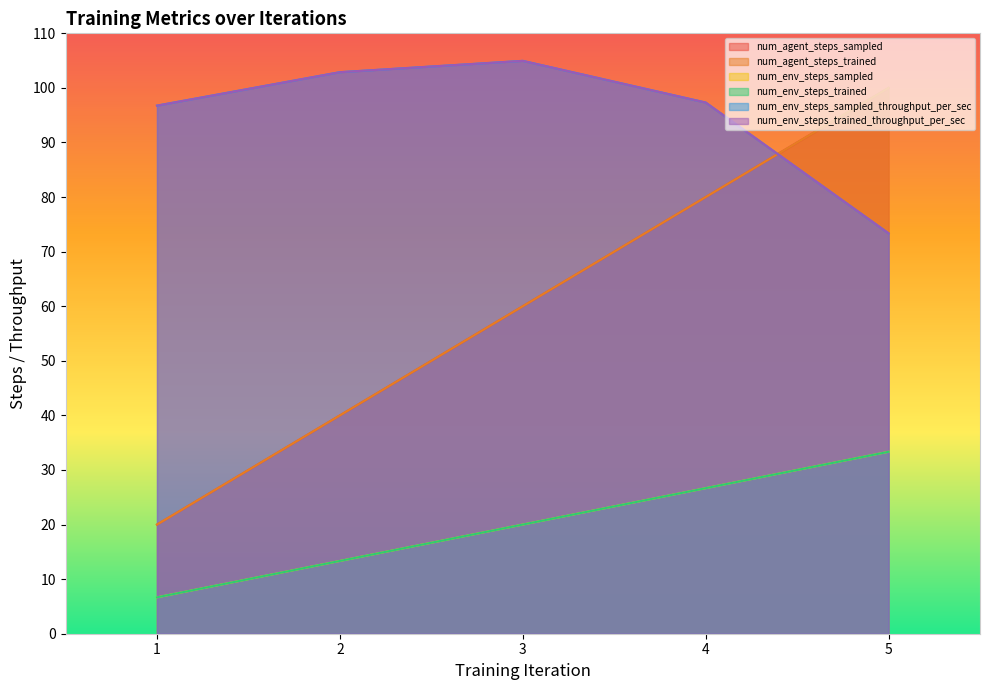

What are all the series names shown in the legend?

num_agent_steps_sampled, num_agent_steps_trained, num_env_steps_sampled, num_env_steps_trained, num_env_steps_sampled_throughput_per_sec, num_env_steps_trained_throughput_per_sec